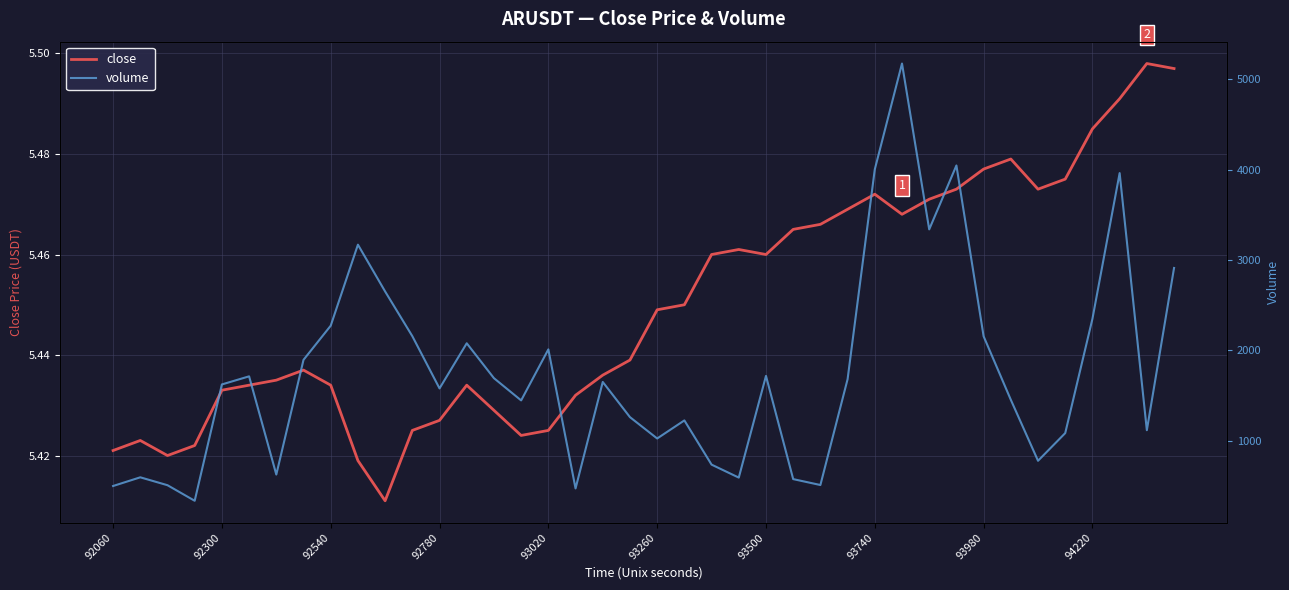

Between 92540 and 93260, which series saw the biggest shift?

volume